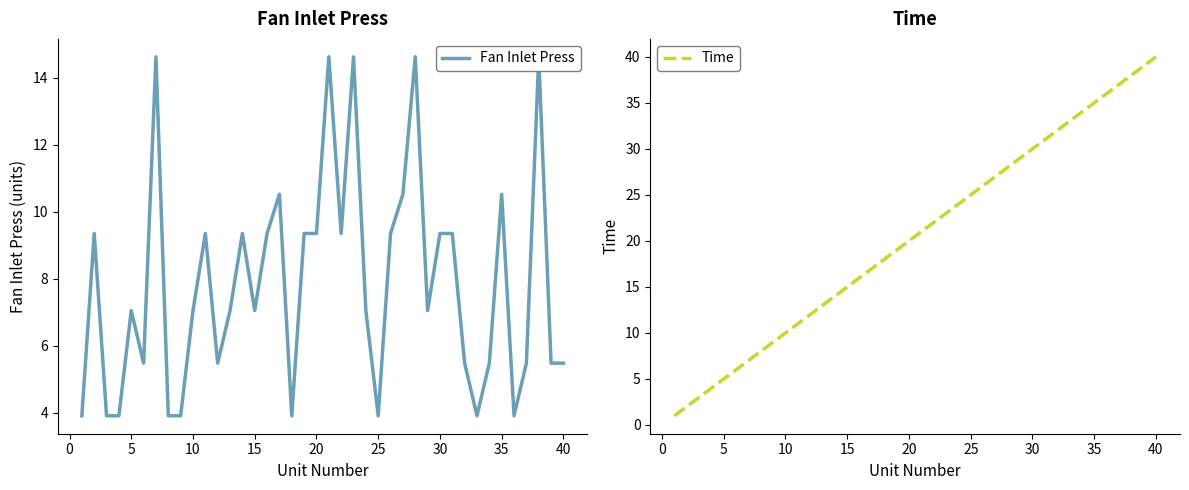

At which label is Time closest to 20?

20